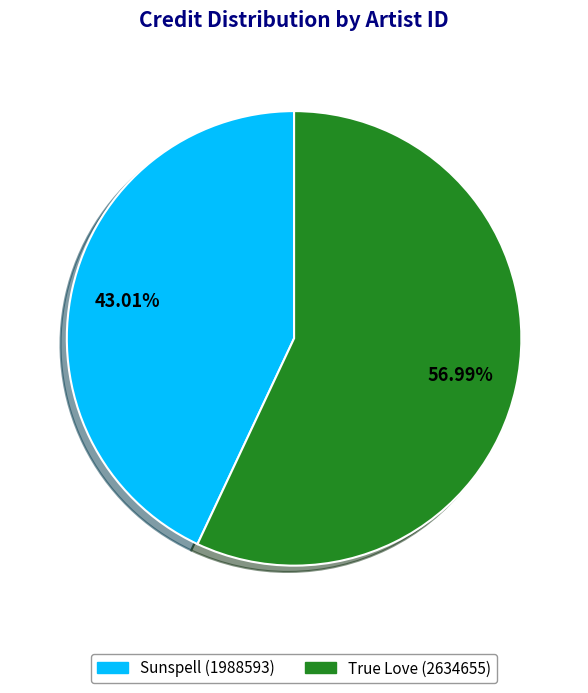

Does any single category account for the majority?

Yes